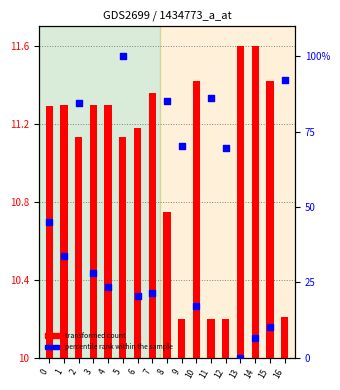

Which series contains the lowest Y value?

percentile rank within the sample